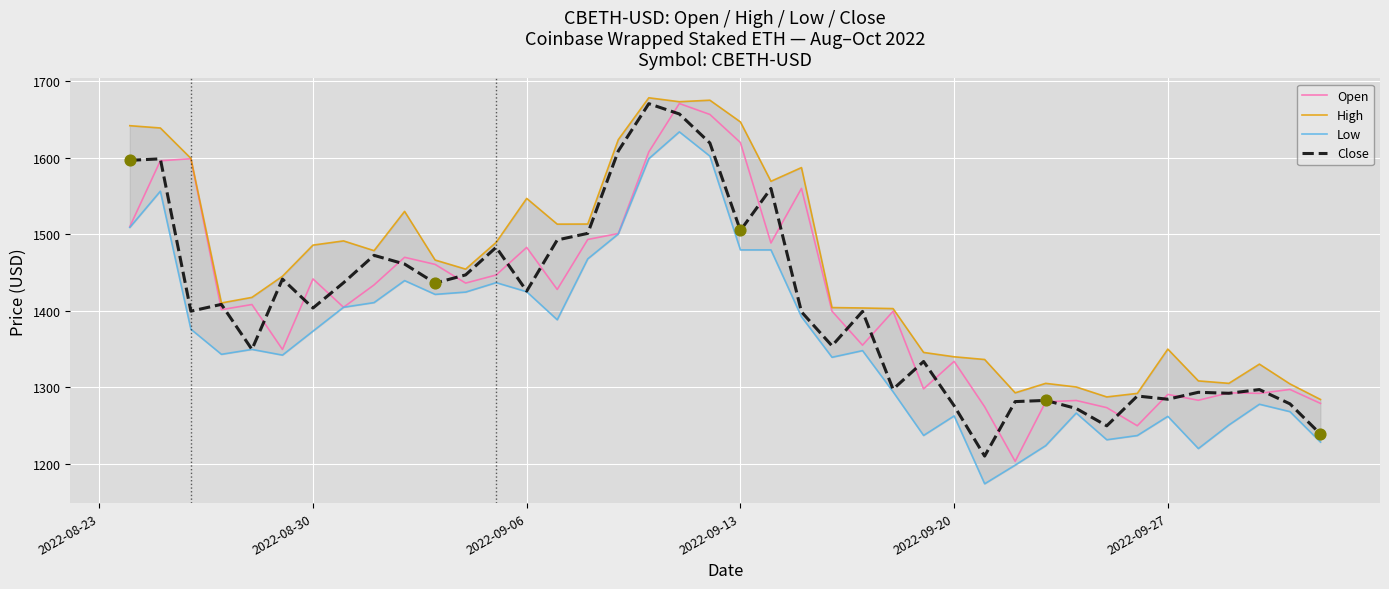

Which series reaches the maximum Y coordinate?

High